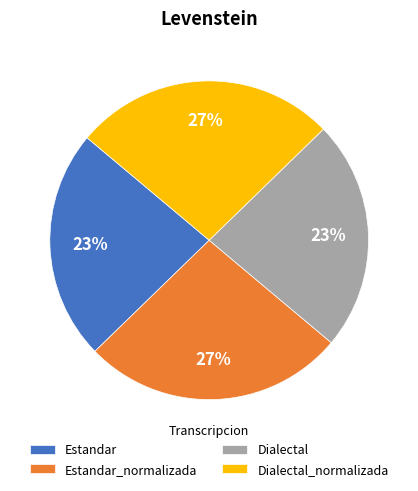

To the nearest percent, what is the combined percentage of Dialectal and Estandar_normalizada?

50%